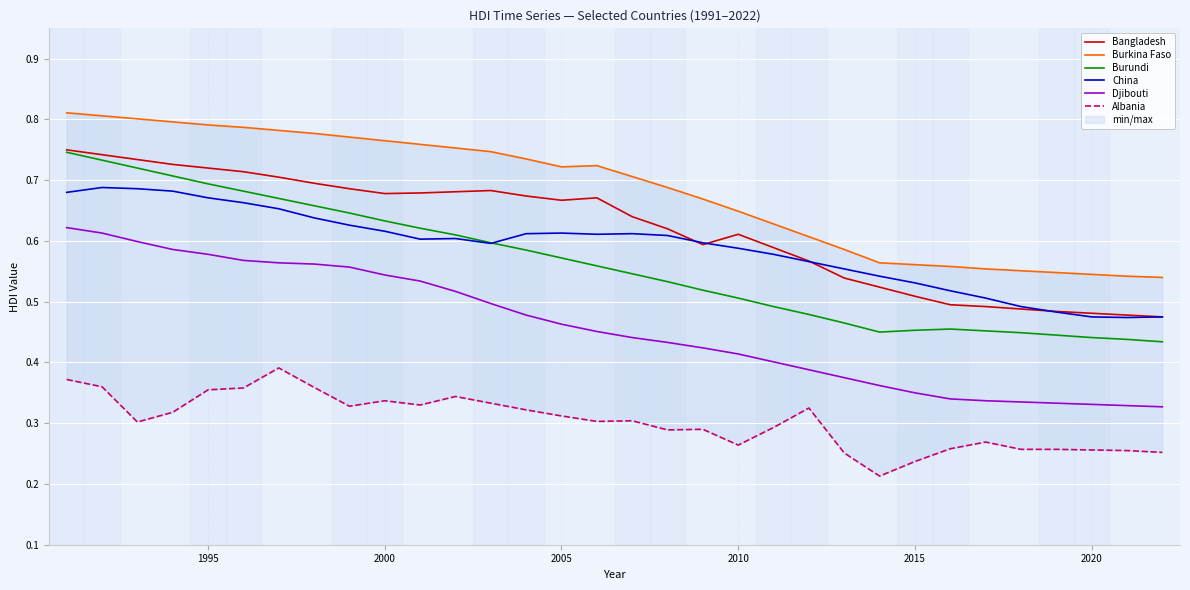

What is the difference between the second highest and minimum values in the Djibouti series?

0.3